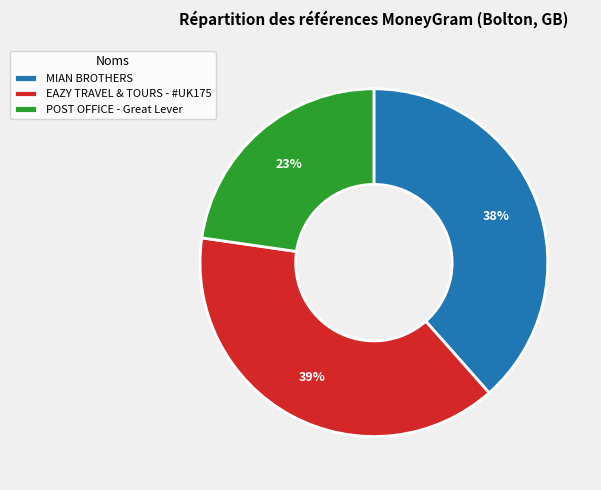

To the nearest percent, what is the combined percentage of EAZY TRAVEL & TOURS - #UK175 and MIAN BROTHERS?

77%